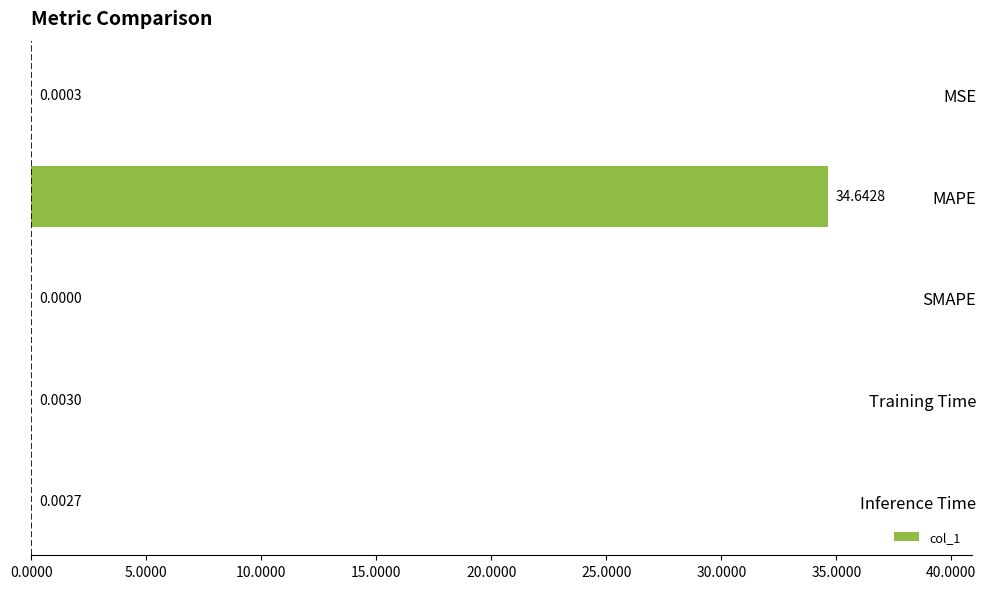

At which category does the chart reach its peak across all series?

MAPE